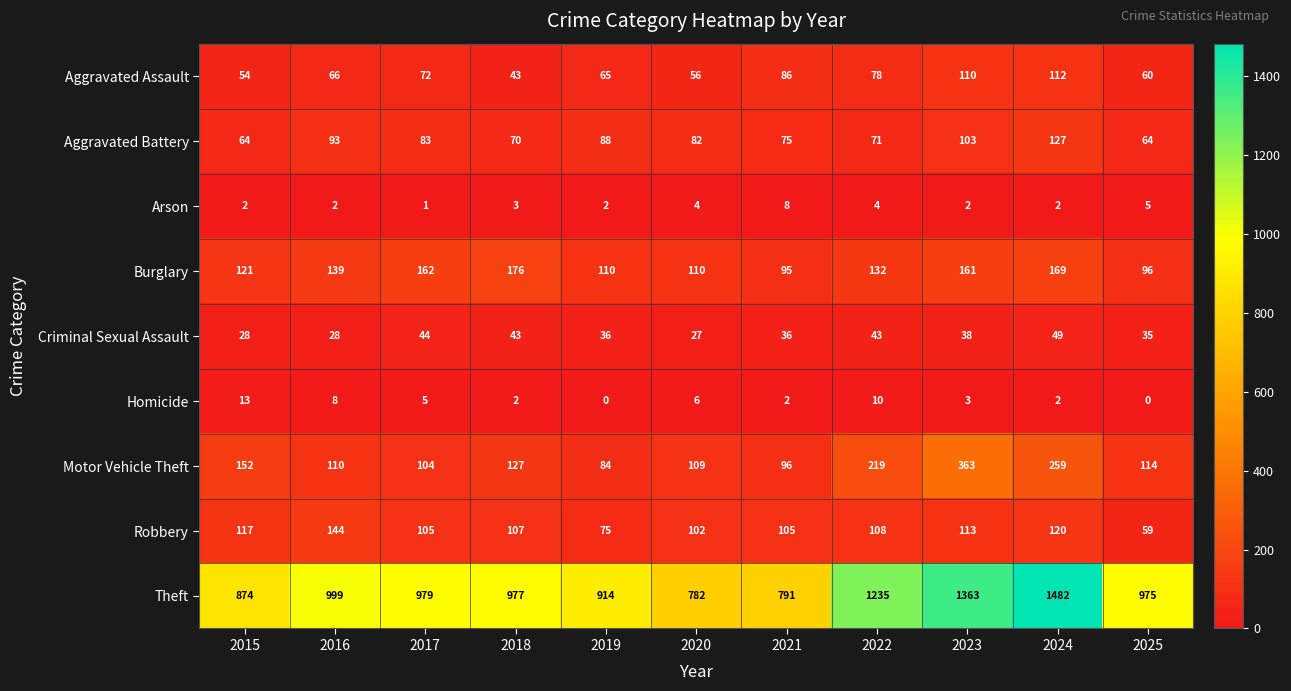

What is the spread (max minus min) of values at 2023?

1361